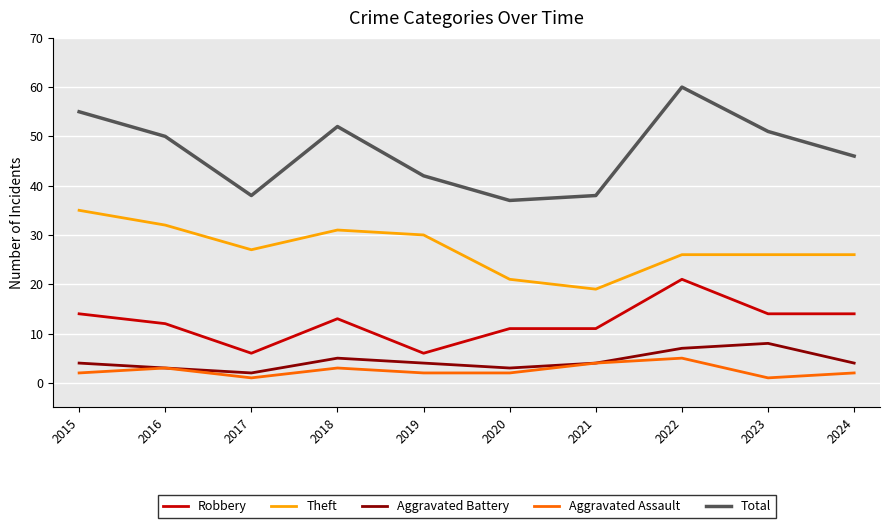

Reading left to right, list all the values displayed in this chart.

Robbery: 2015=14	2016=12	2017=6	2018=13	2019=6	2020=11	2021=11	2022=21	2023=14	2024=14
Theft: 2015=35	2016=32	2017=27	2018=31	2019=30	2020=21	2021=19	2022=26	2023=26	2024=26
Aggravated Battery: 2015=4	2016=3	2017=2	2018=5	2019=4	2020=3	2021=4	2022=7	2023=8	2024=4
Aggravated Assault: 2015=2	2016=3	2017=1	2018=3	2019=2	2020=2	2021=4	2022=5	2023=1	2024=2
Total: 2015=55	2016=50	2017=38	2018=52	2019=42	2020=37	2021=38	2022=60	2023=51	2024=46